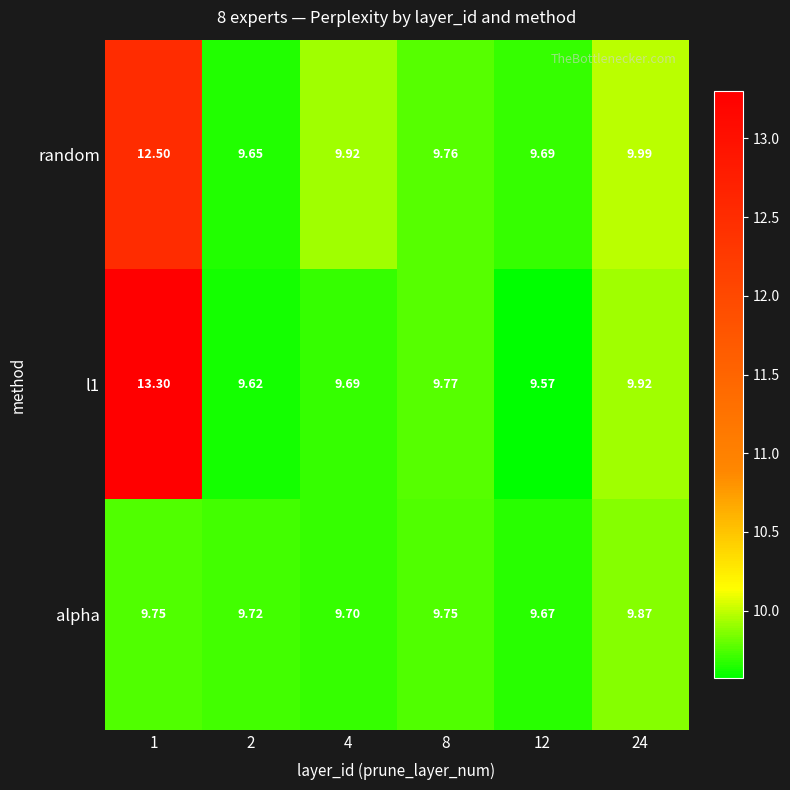

Which series changed the most between 4 and 8?

random